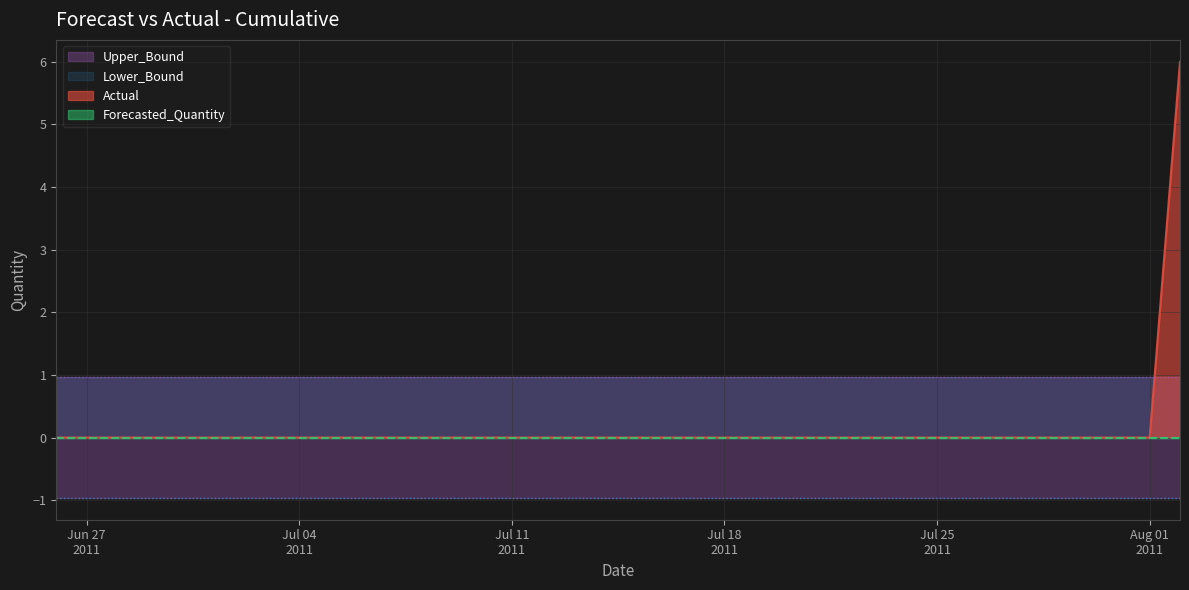

True or false: Forecasted_Quantity and Actual intersect in this chart.

False